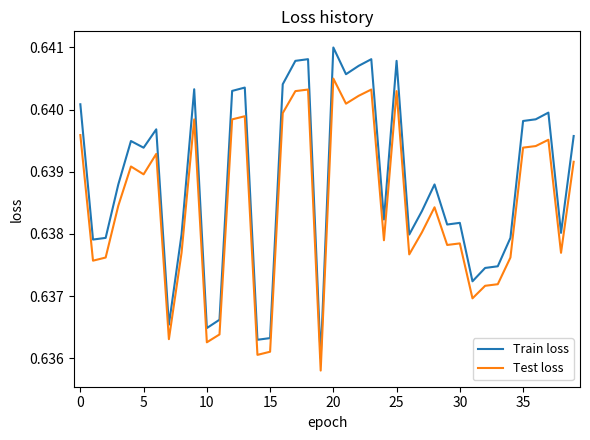

Which series has the largest total across all categories?

Train loss